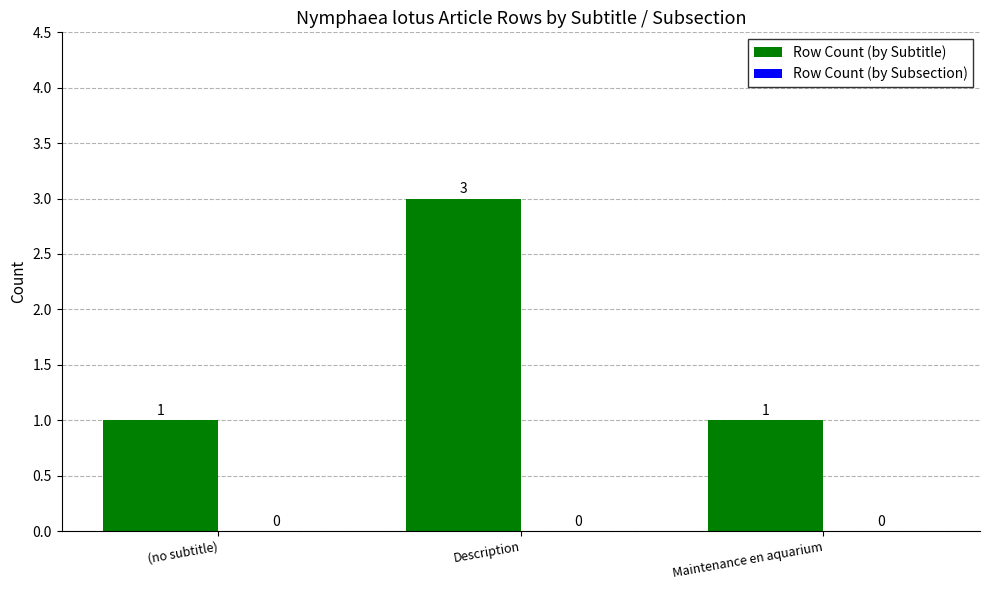

What is the label of the 3rd bar from the right?

(no subtitle)